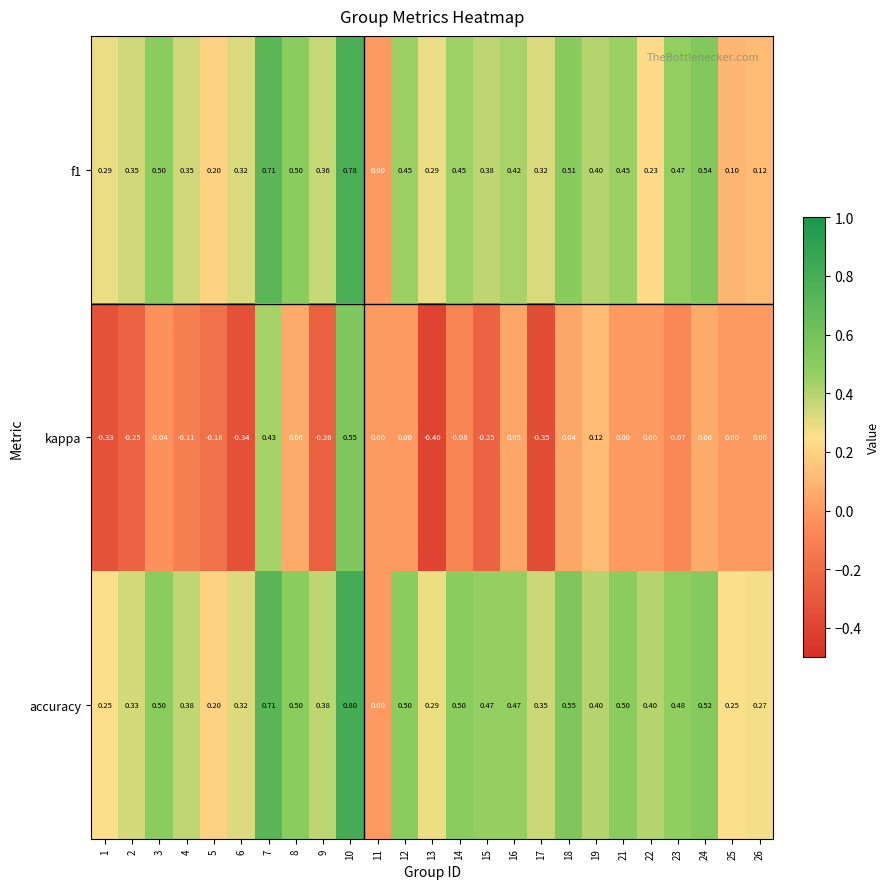

Which series changed the most between 4 and 19?

kappa